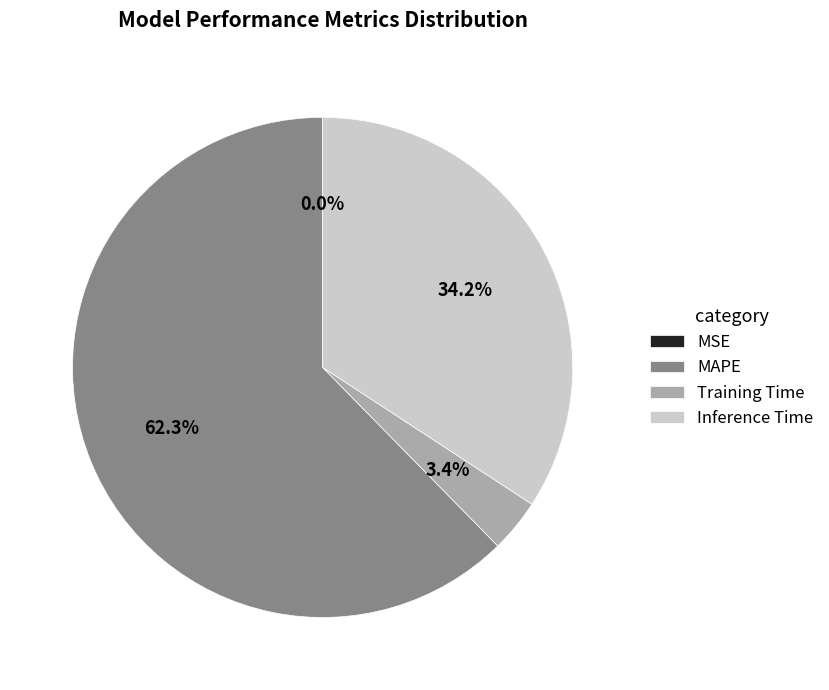

To the nearest percent, what is the difference between the largest and smallest slice percentages?

62%